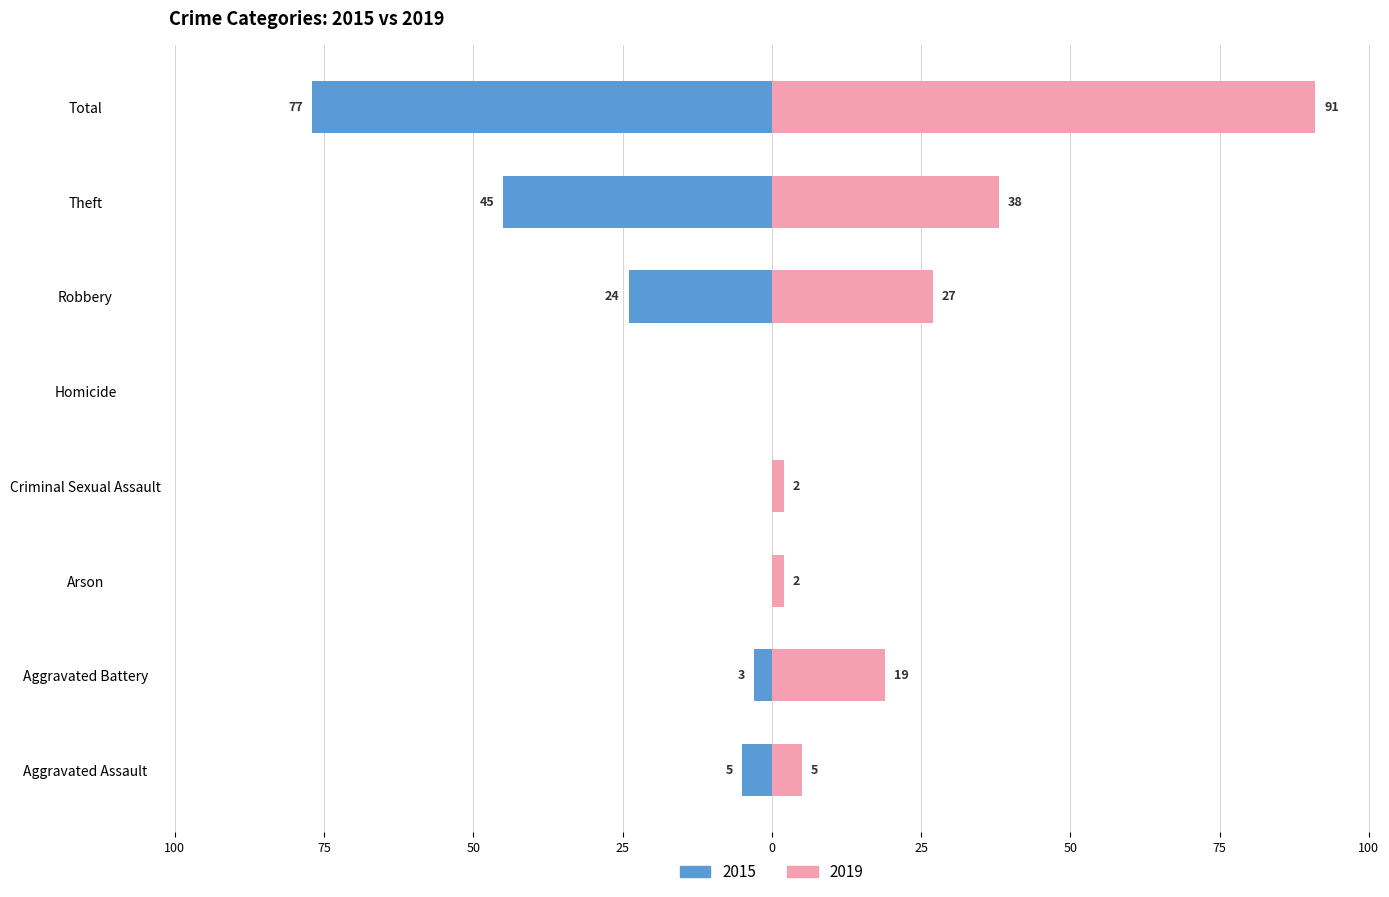

Reading right to left, list all the values displayed in this chart.

2015: -77	-45	-24	0	0	0	-3	-5
2019: 91	38	27	0	2	2	19	5